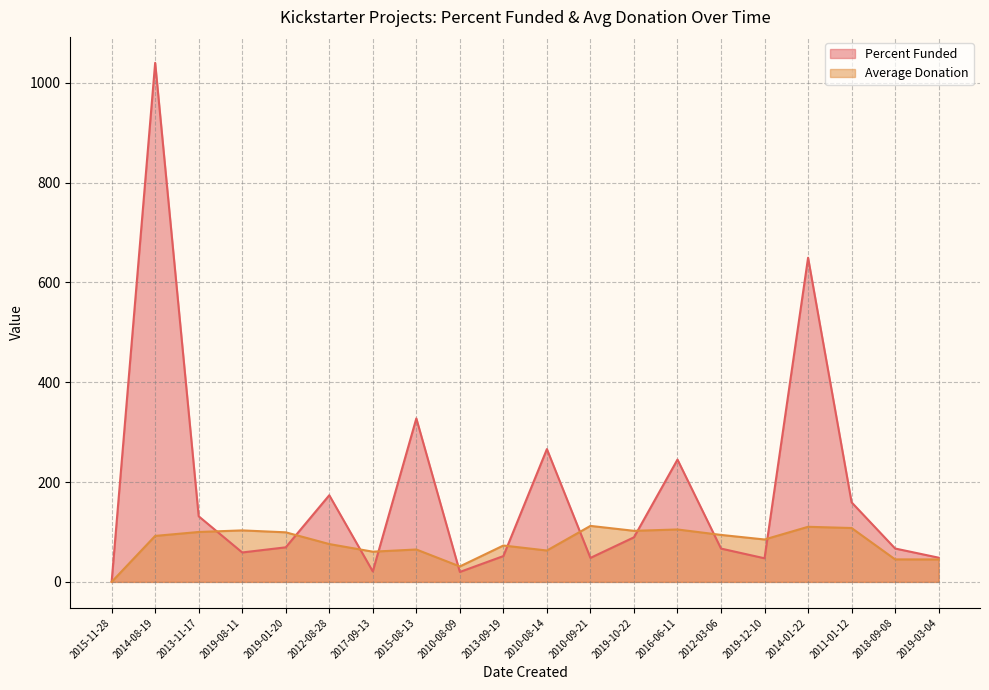

Rank the series at 2015-11-28 from highest to lowest value.

Percent Funded, Average Donation